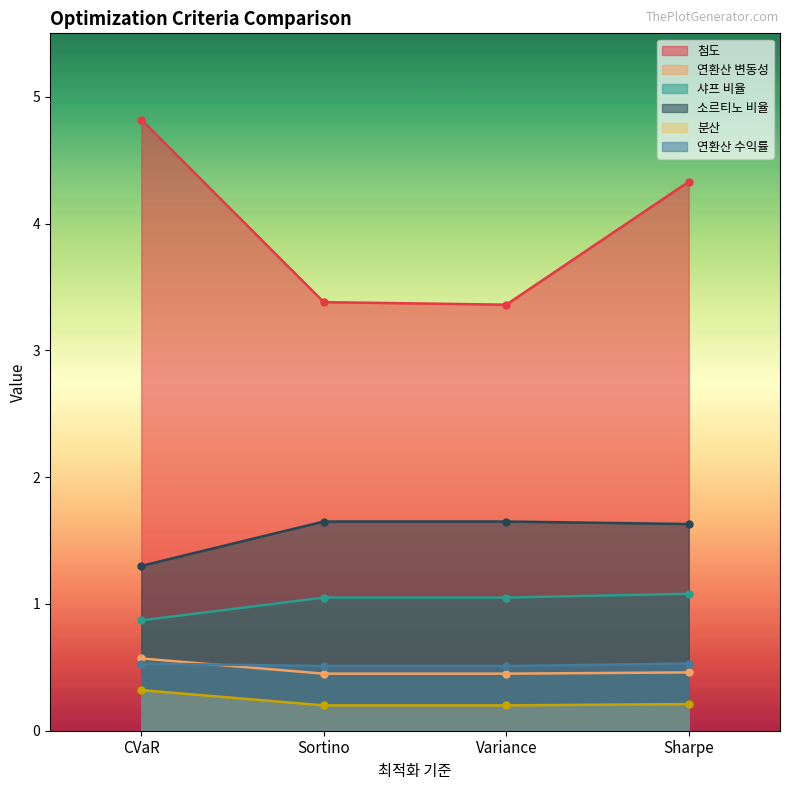

True or false: 첨도 and 샤프 비율 cross at least once.

False